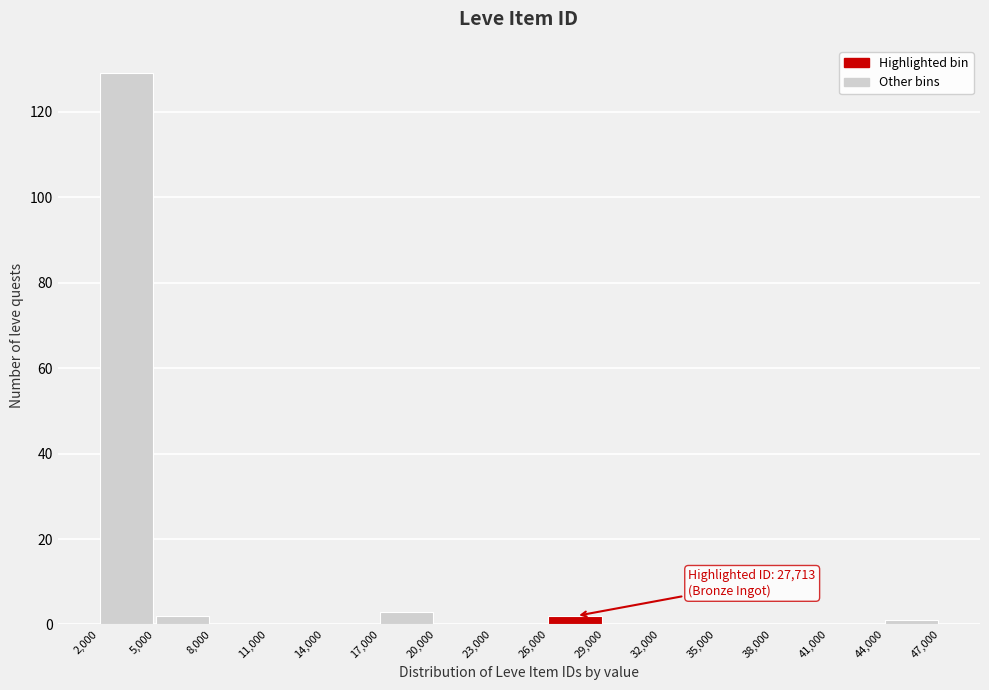

Which range on the x-axis has the tallest bar?

2,000 to 5,000